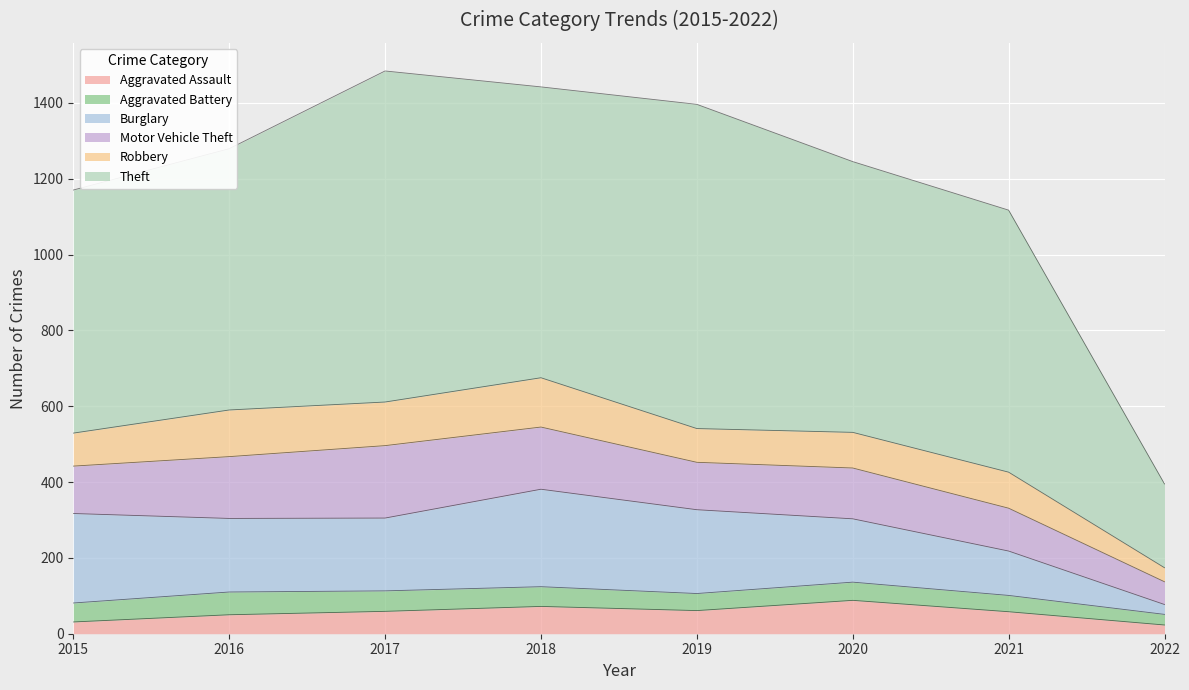

Where is Aggravated Assault nearest to the value 55?

2021